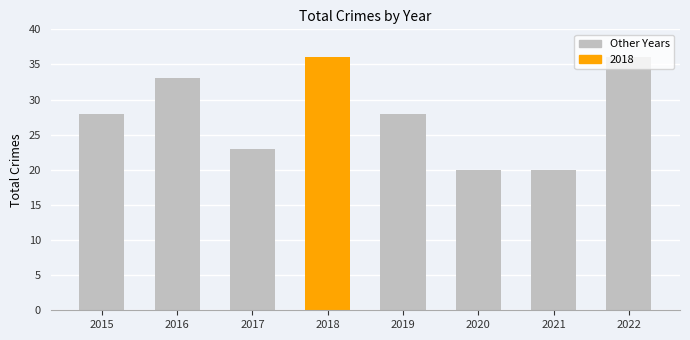

The chart shows a value of 36 at 2022. True or false?

True